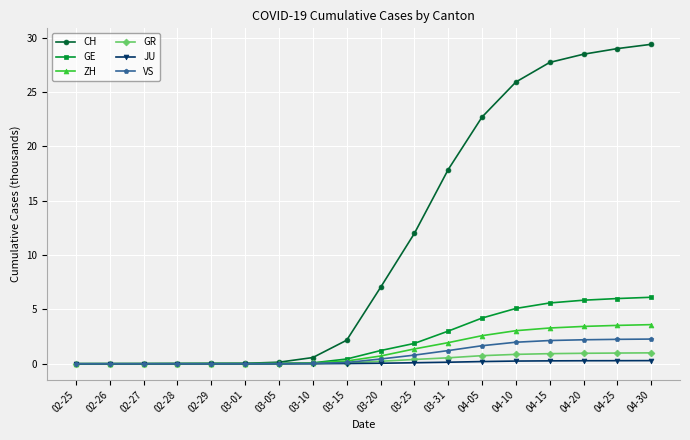

Is this an area chart (filled region under the line)?

No